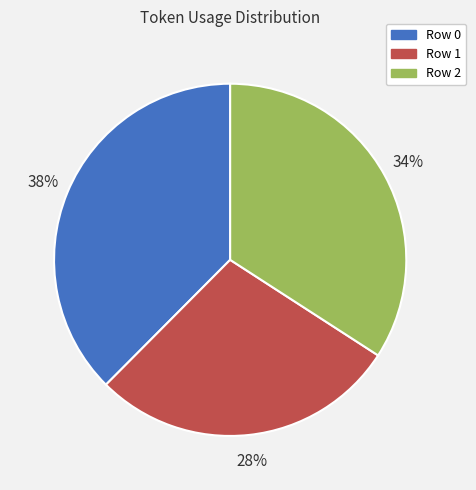

Between Row 1 and Row 0, which is larger?

Row 0